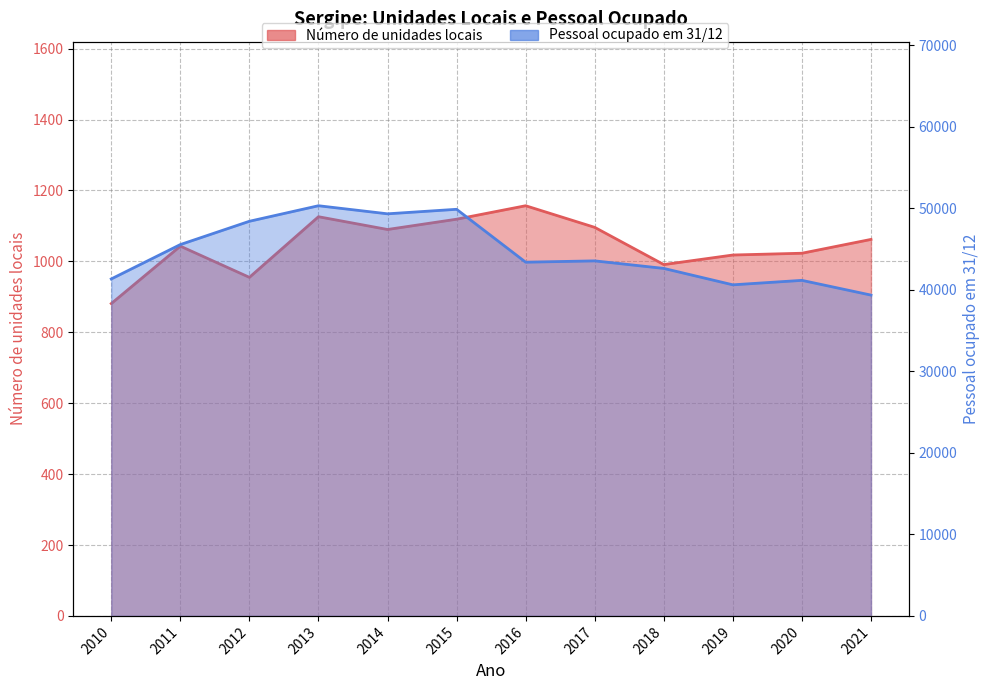

Which has a higher value, 2018 or 2010?

2018